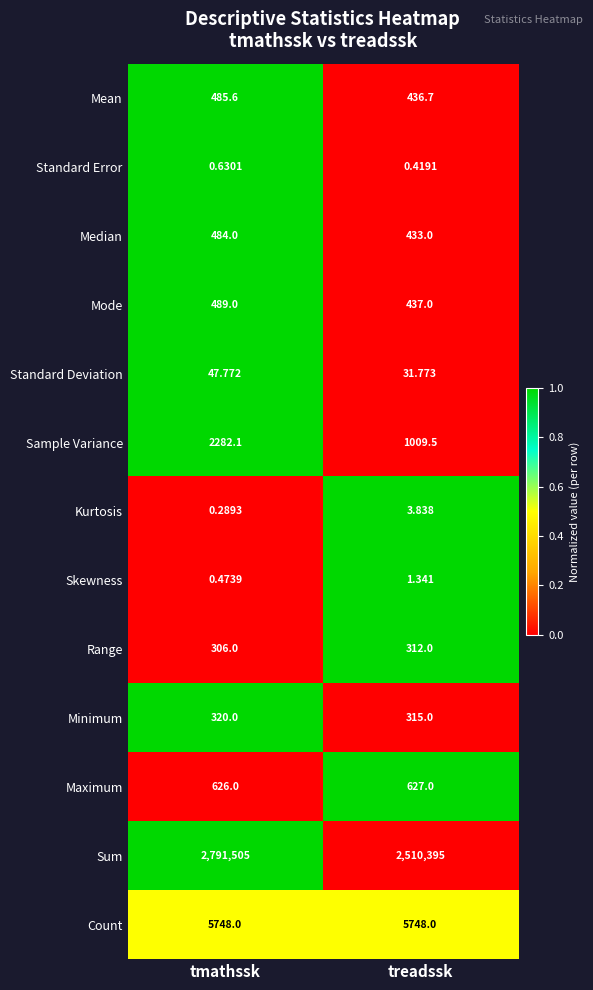

List the series in order of their peak value, highest first.

Sum, Count, Sample Variance, Maximum, Mode, Mean, Median, Minimum, Range, Standard Deviation, Kurtosis, Skewness, Standard Error